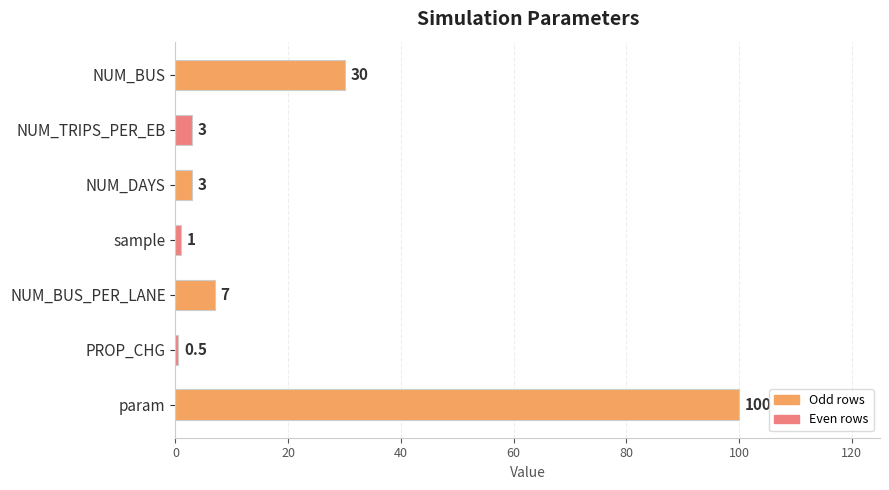

Reading top to bottom, extract all data points from this chart.

NUM_BUS=30.0	NUM_TRIPS_PER_EB=3.0	NUM_DAYS=3.0	sample=1.0	NUM_BUS_PER_LANE=7.0	PROP_CHG=0.5	param=100.0